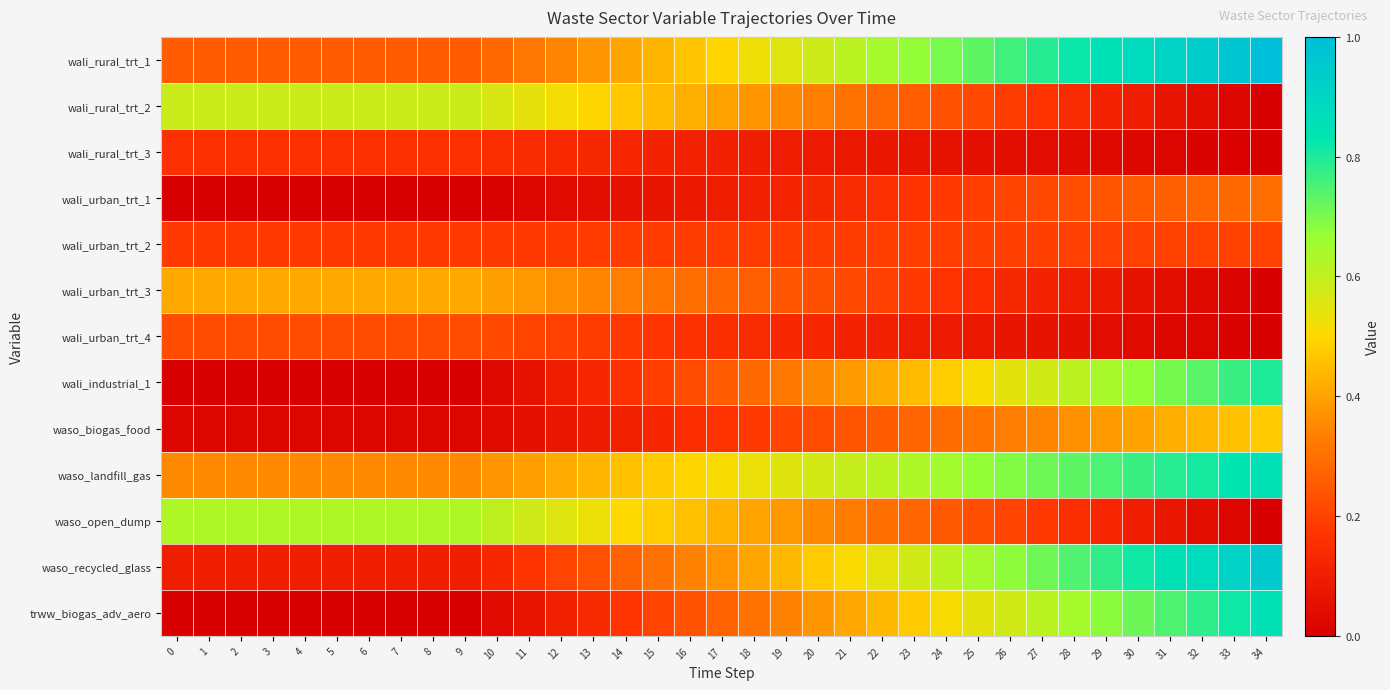

Between 12 and 31, which series saw the biggest shift?

trww_biogas_adv_aero